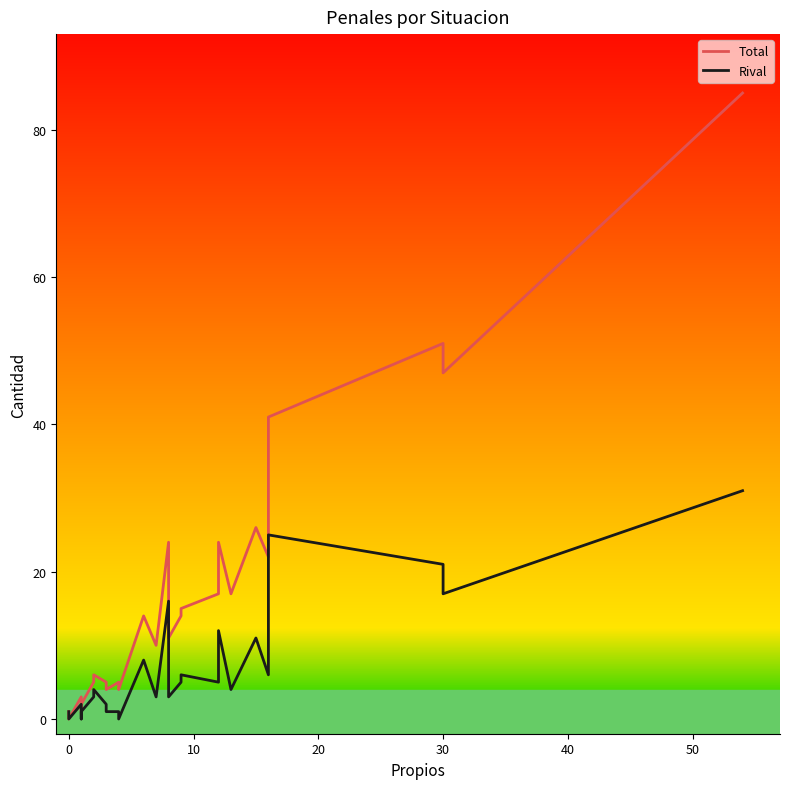

How many lines are shown in the chart?

2